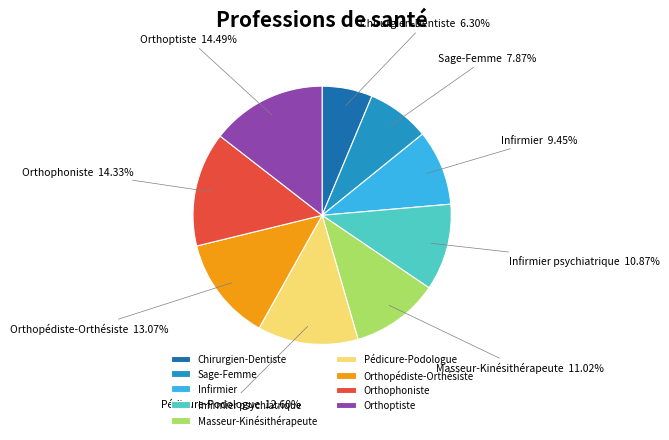

Does Masseur-Kinésithérapeute account for over 50% of the chart?

No